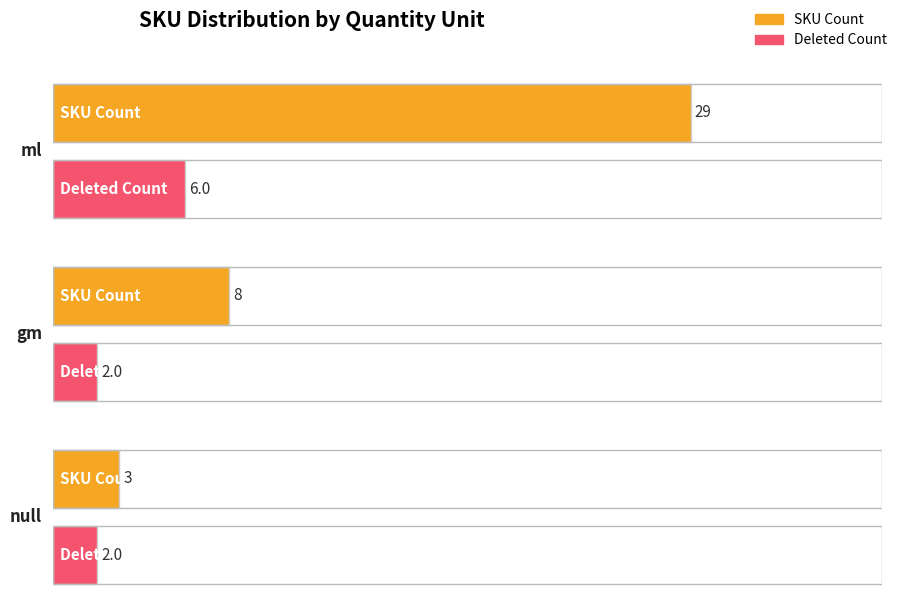

True or false: Average utilization has a value of 20.1 at null_unit.

False